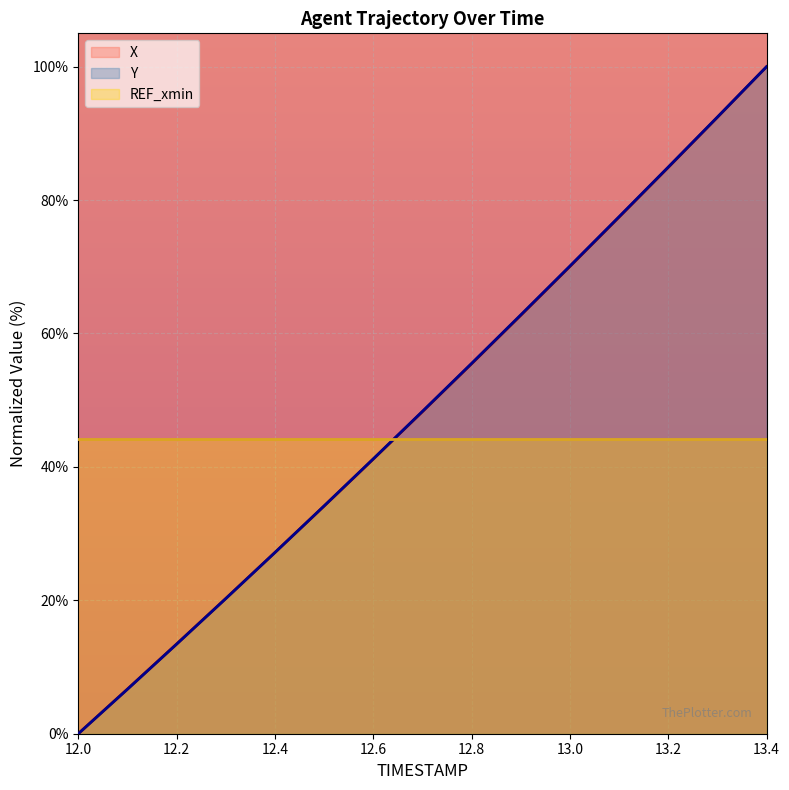

At which category is the sum across all series the highest?

13.4